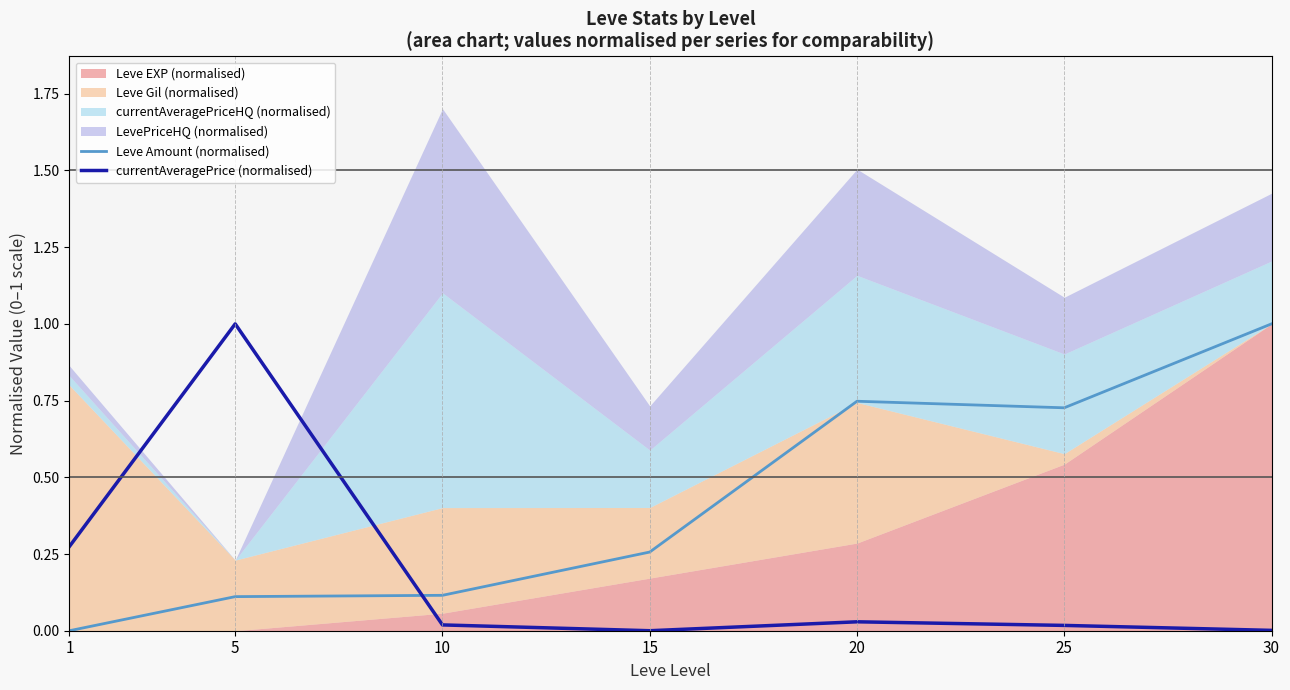

The value of currentAveragePrice (normalised) at 25 is 0.0. True or false?

True